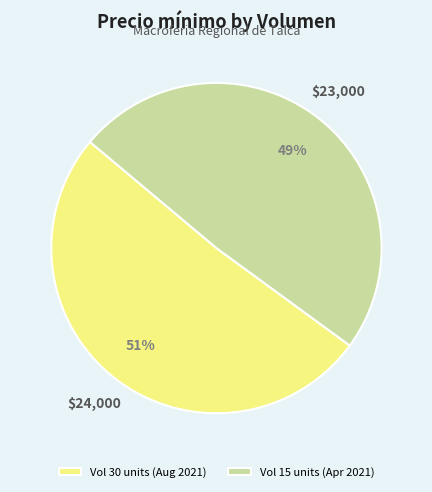

Which has a higher value, Vol 15 units (Apr 2021) or Vol 30 units (Aug 2021)?

Vol 30 units (Aug 2021)